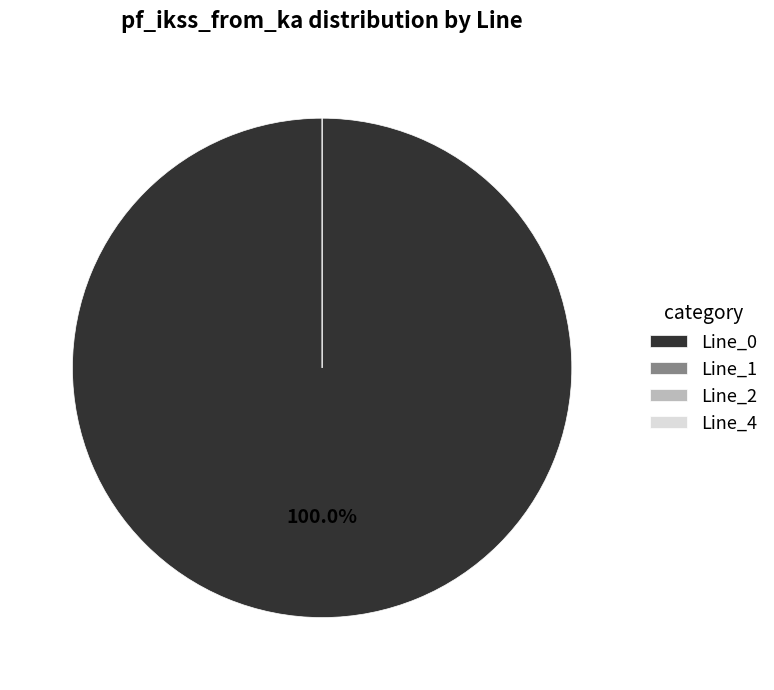

Rank the categories by value from lowest to highest.

Line_1, Line_2, Line_4, Line_0